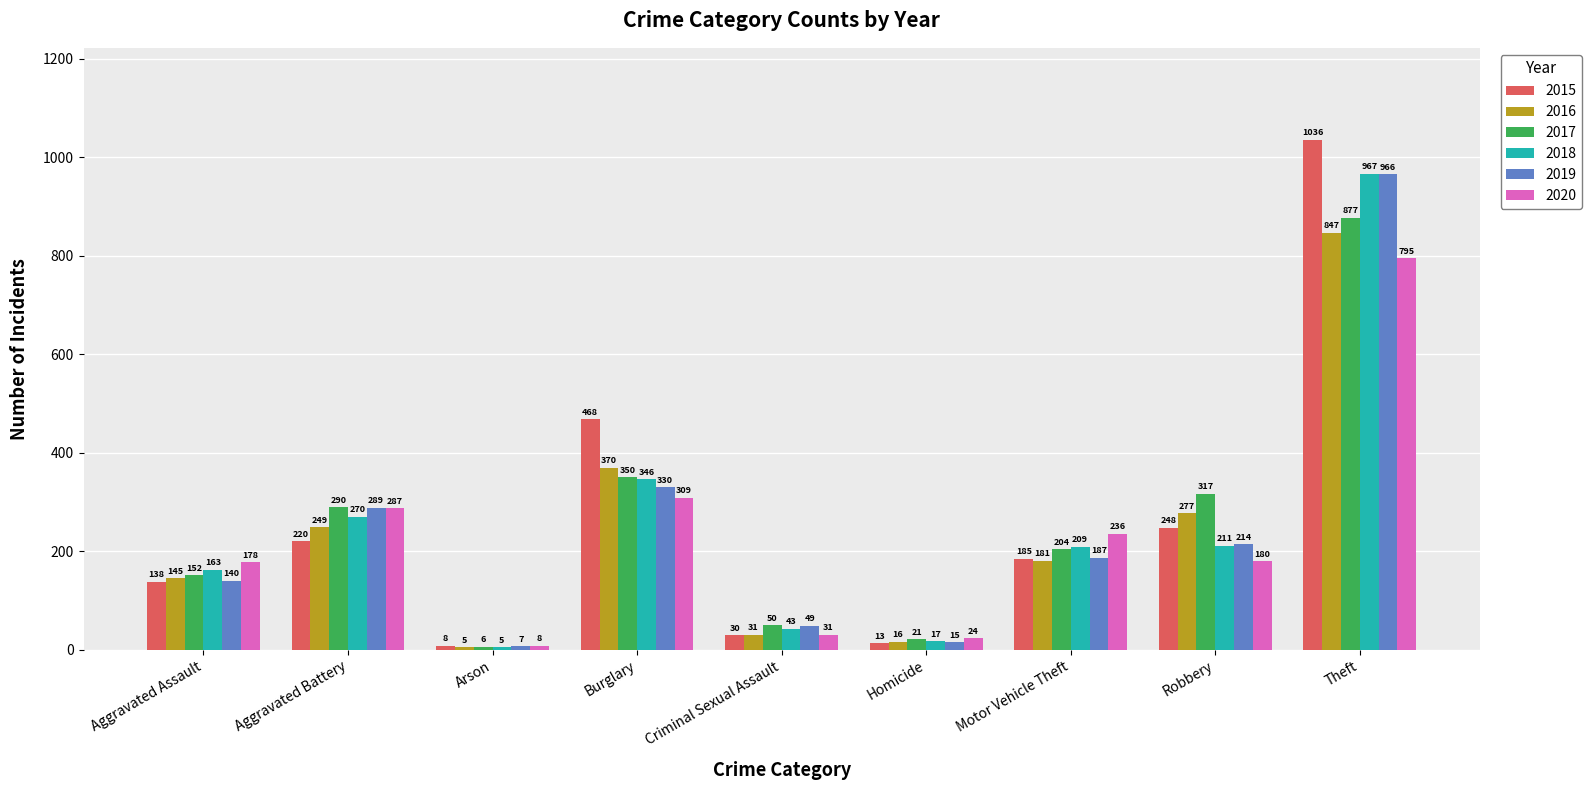

What is the difference between the maximum and minimum values in the 2015 series?

1028